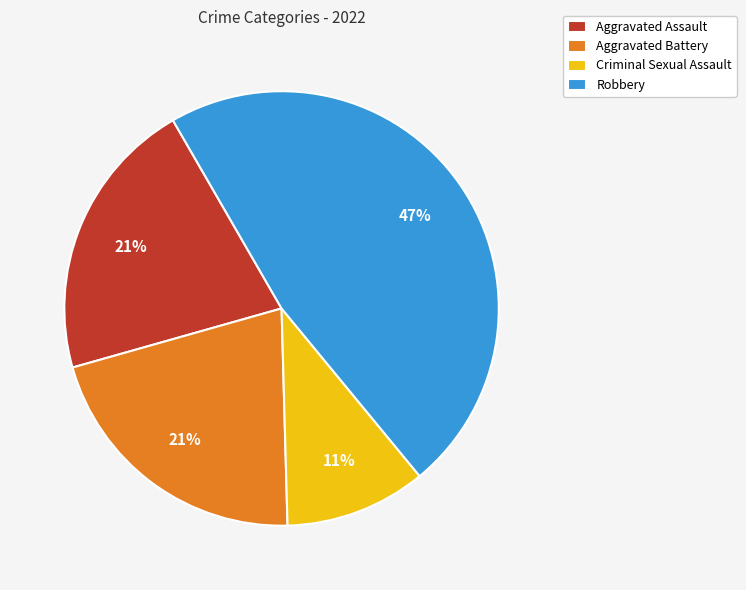

Is Aggravated Assault the majority of the pie?

No